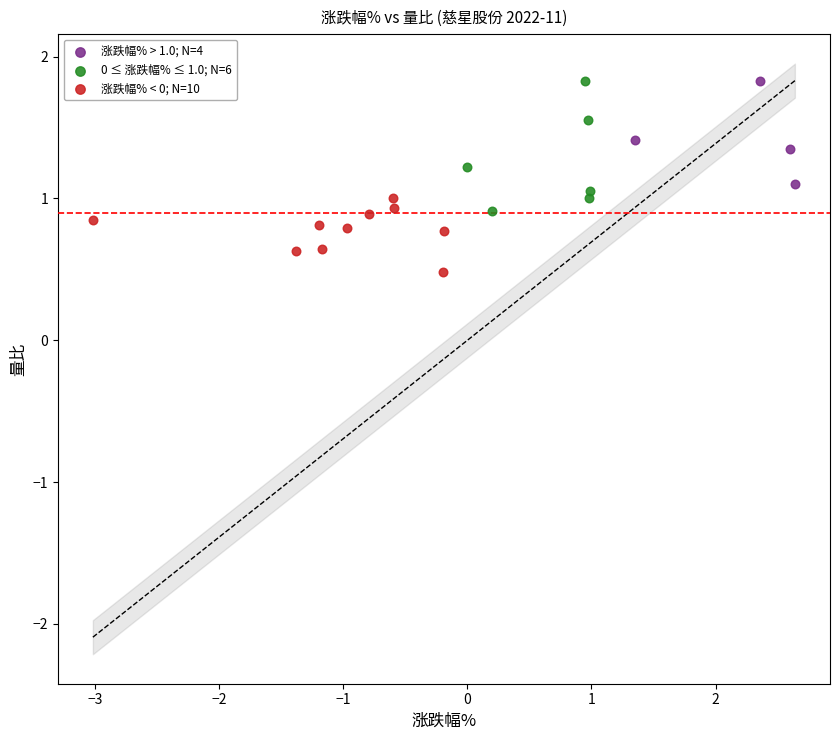

Which series has the largest Y range (max minus min)?

0 ≤ 涨跌幅% ≤ 1.0; N=6